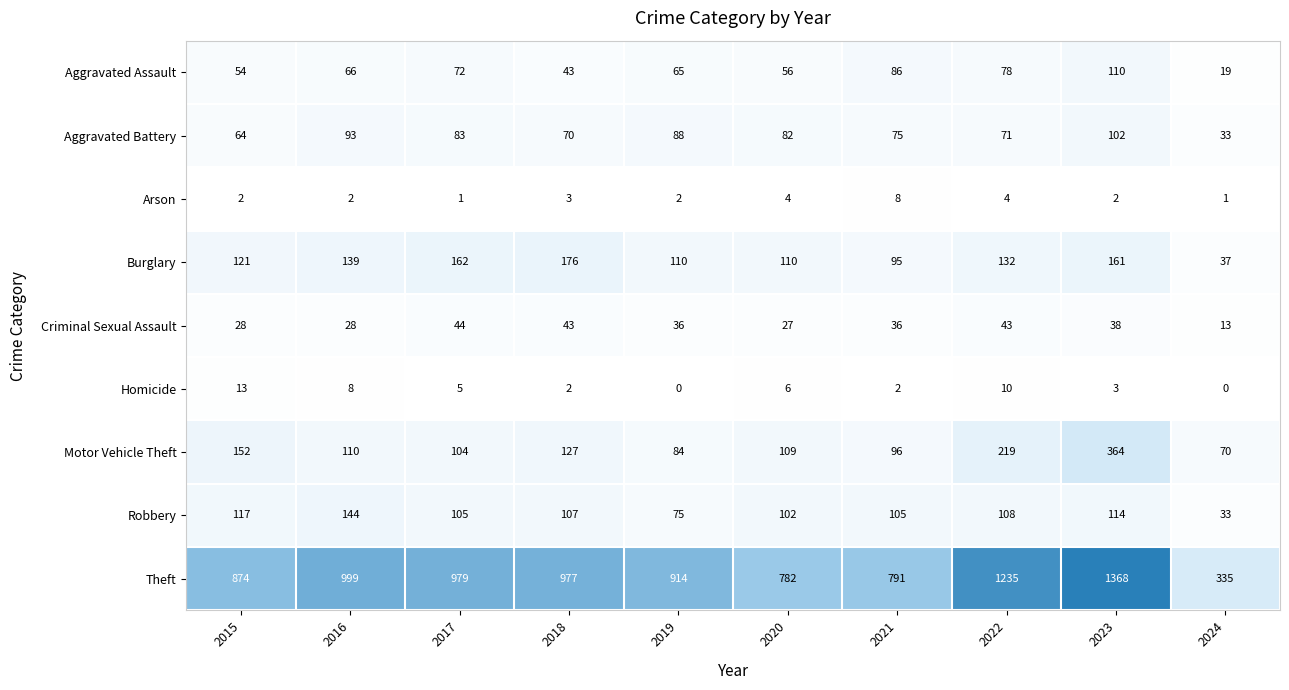

Where does the Burglary series first go above 132?

2016